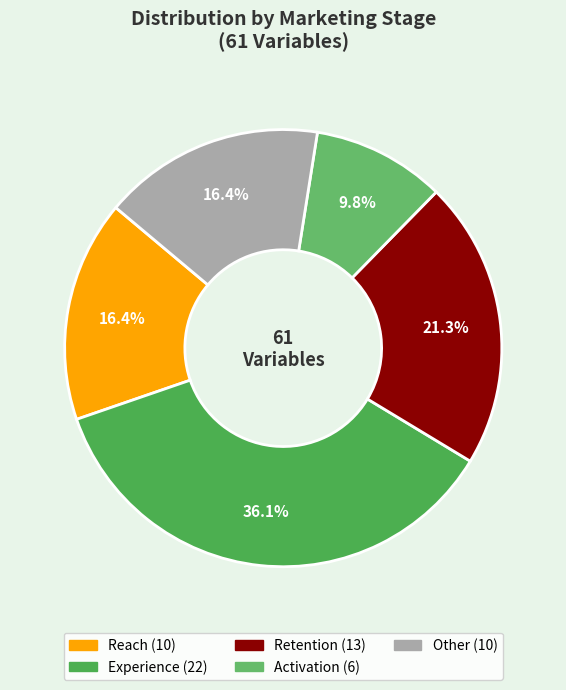

Count the number of slices in the pie.

5